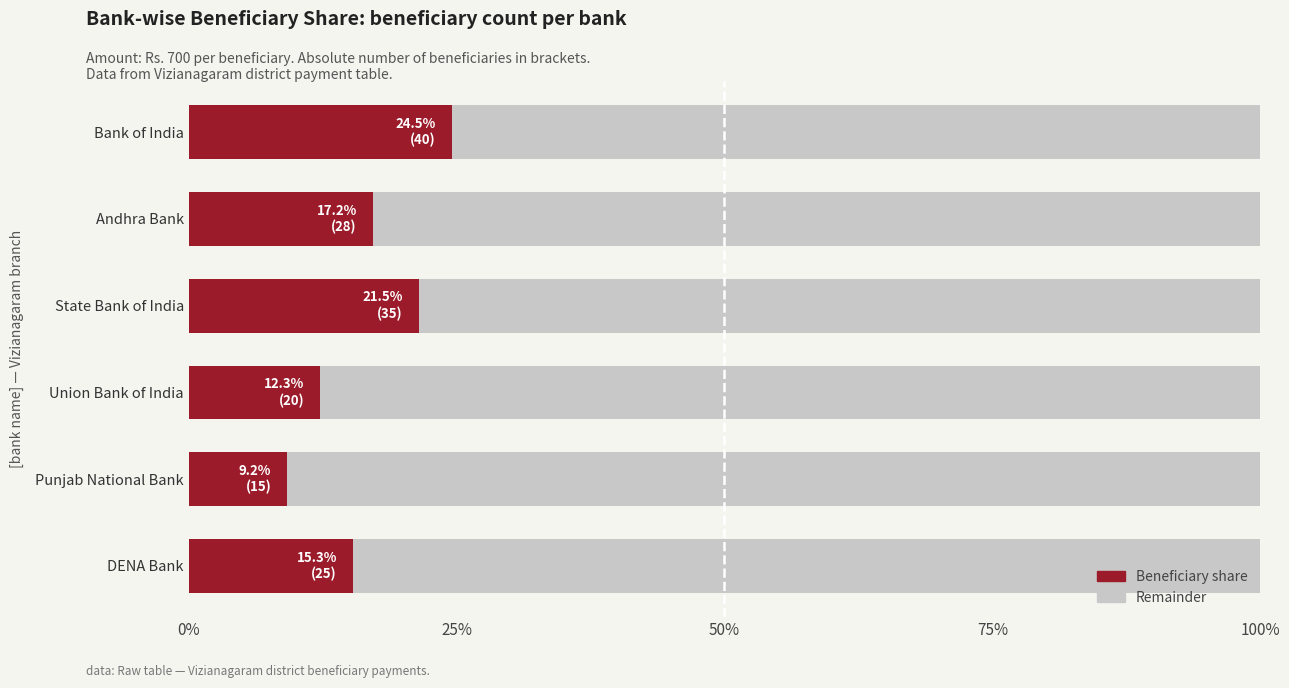

What is the total value across all series at Punjab National Bank?

100.0